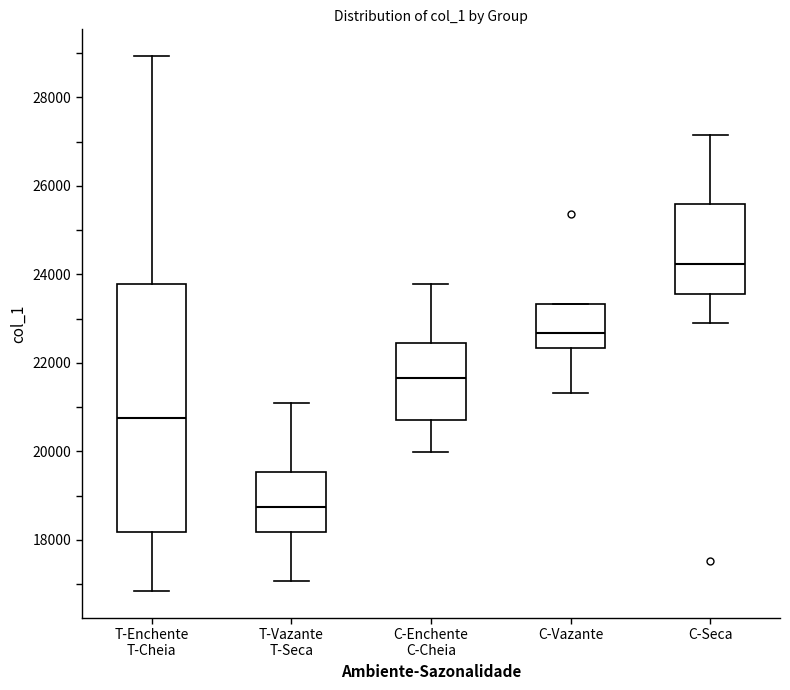

Reading left to right, transcribe this box plot: for each box, give where its median line is, the range the box spans, and where its two whiskers end, as read against the y-axis. The values are not printed on the chart, so give them approximately, as read against the axis.

T-Enchente T-Cheia: median 20800, box 18200 to 23800, whiskers 16800 to 29000
T-Vazante T-Seca: median 18800, box 18200 to 19600, whiskers 17000 to 21000
C-Enchente C-Cheia: median 21600, box 20800 to 22400, whiskers 20000 to 23800
C-Vazante: median 22600, box 22400 to 23400, whiskers 21400 to 23400
C-Seca: median 24200, box 23600 to 25600, whiskers 22800 to 27200